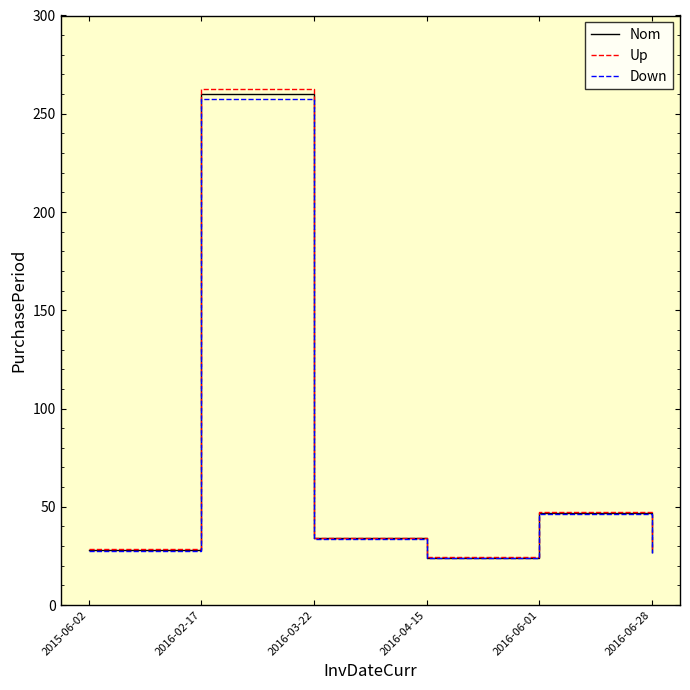

What position from the right is 2016-06-28?

1